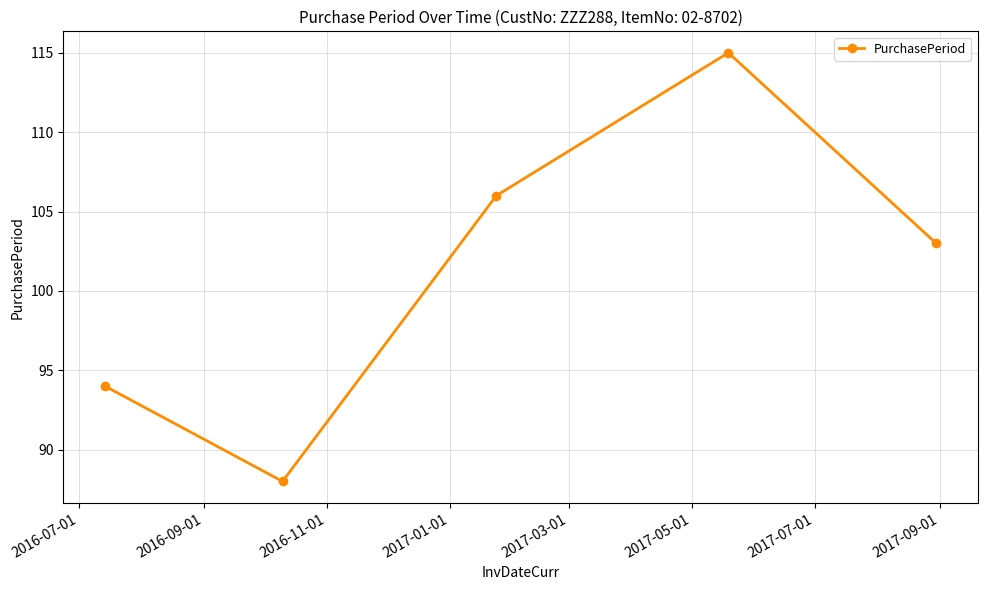

True or false: there are more than 2 points higher than both neighbors.

False